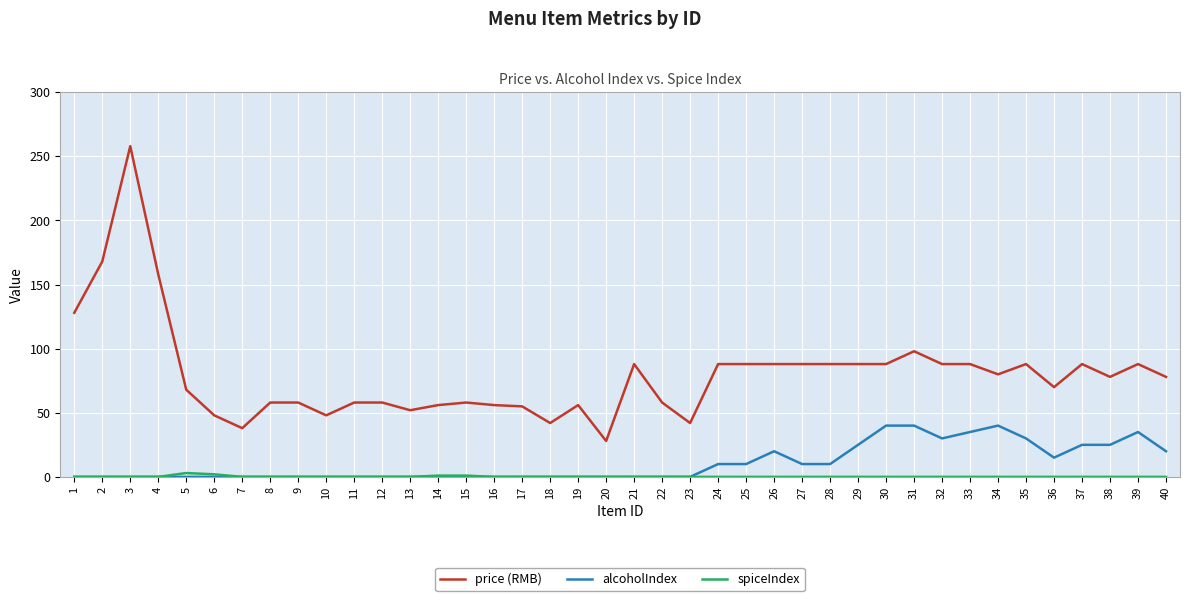

True or false: price (RMB) and alcoholIndex cross at least once.

False